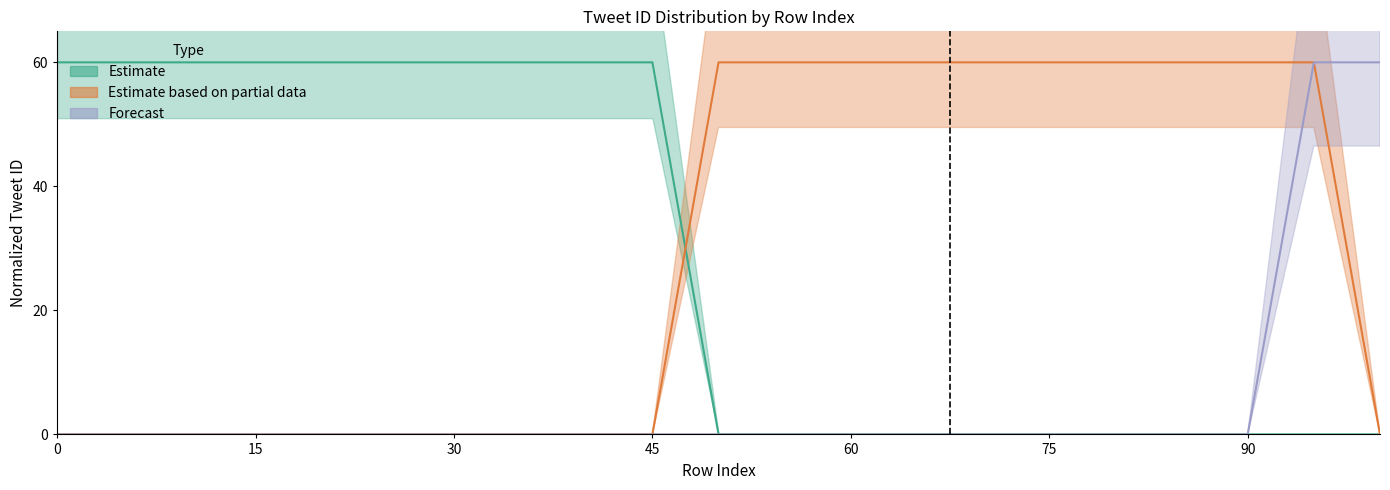

What is the maximum value for Estimate?

60.0